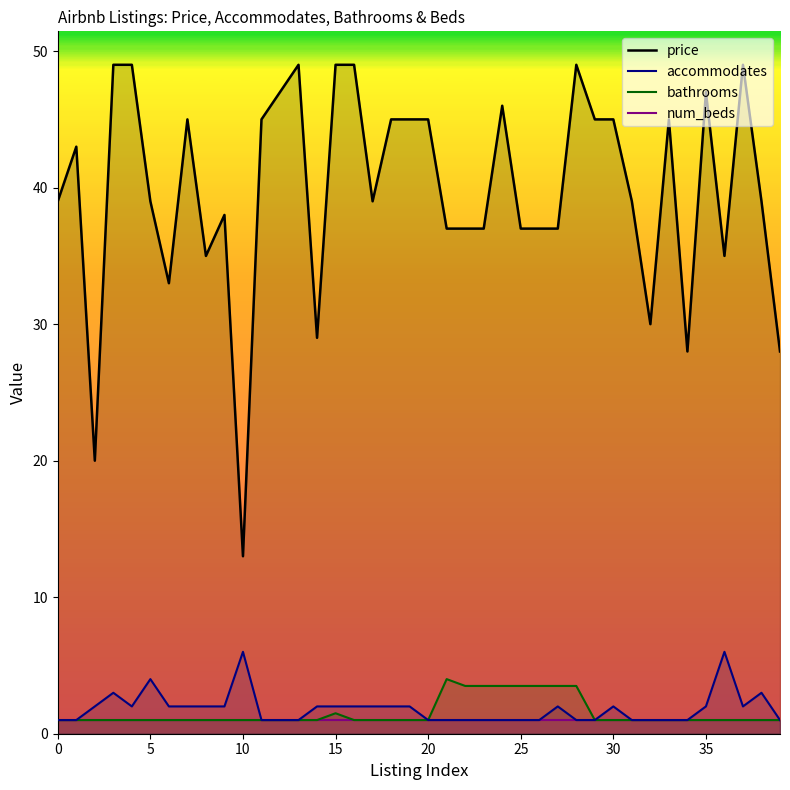

What is the difference between the price values at 24 and 31?

7.0